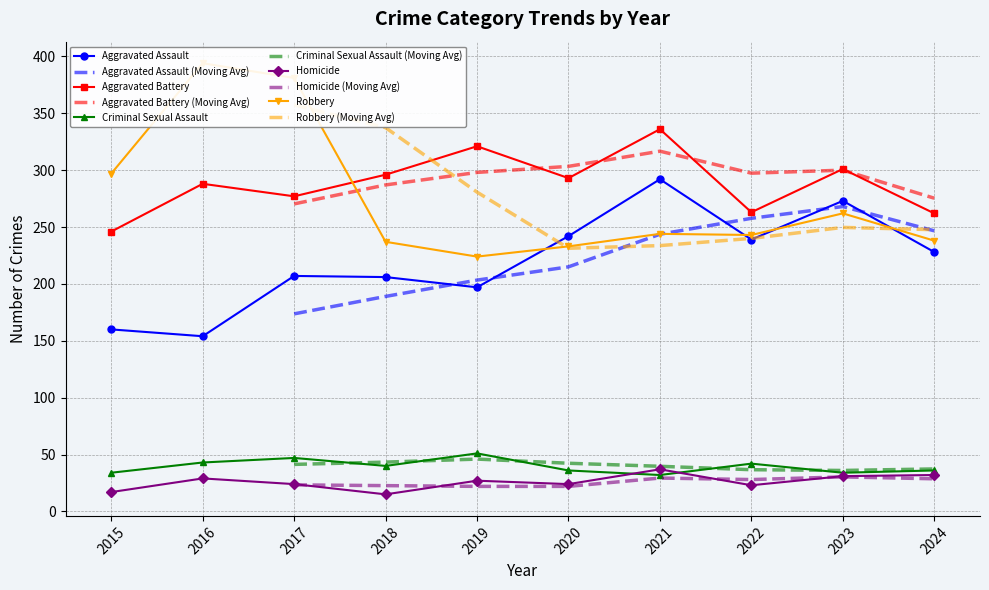

What is the smallest value displayed?

15